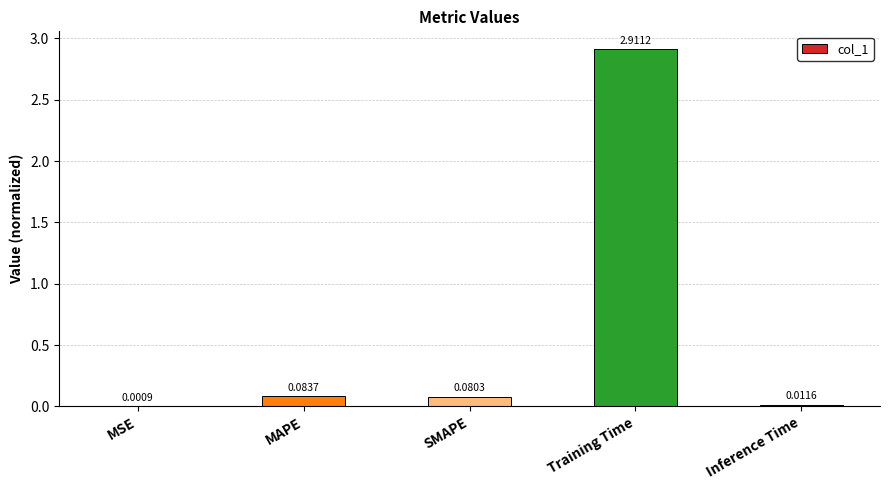

How many categories are shown in the chart?

5